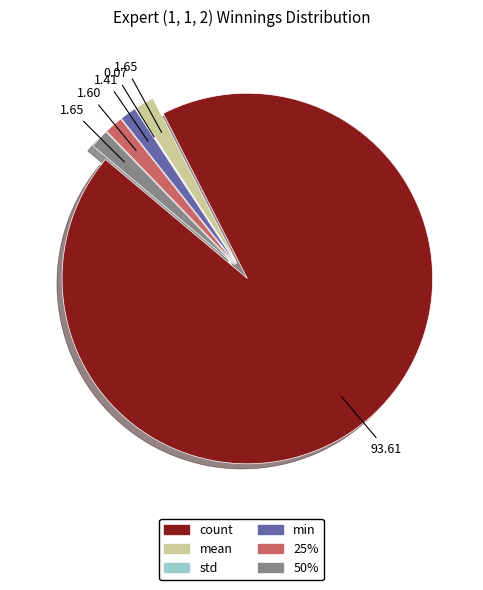

Is there any slice that represents more than half of the pie?

Yes